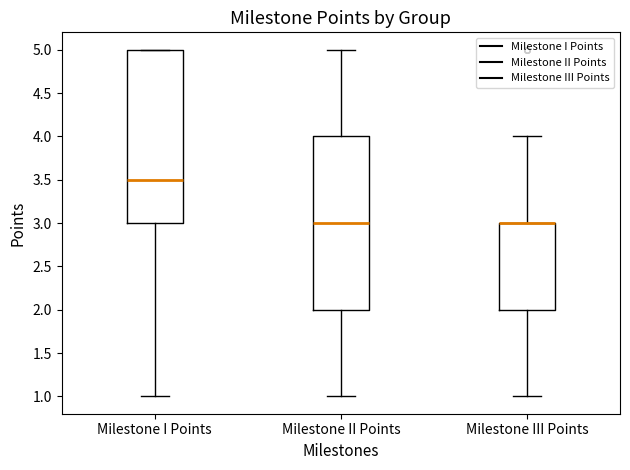

Reading left to right, read every box against the y-axis: the position of its median line, the range the box covers, and the ends of its whiskers. The values are not printed on the chart, so give them approximately, as read against the axis.

Milestone I Points: median 3.5, box 3.0 to 5.0, whiskers 1.0 to 5.0
Milestone II Points: median 3.0, box 2.0 to 4.0, whiskers 1.0 to 5.0
Milestone III Points: median 3.0 (drawn on the box's upper edge), box 2.0 to 3.0, whiskers 1.0 to 4.0